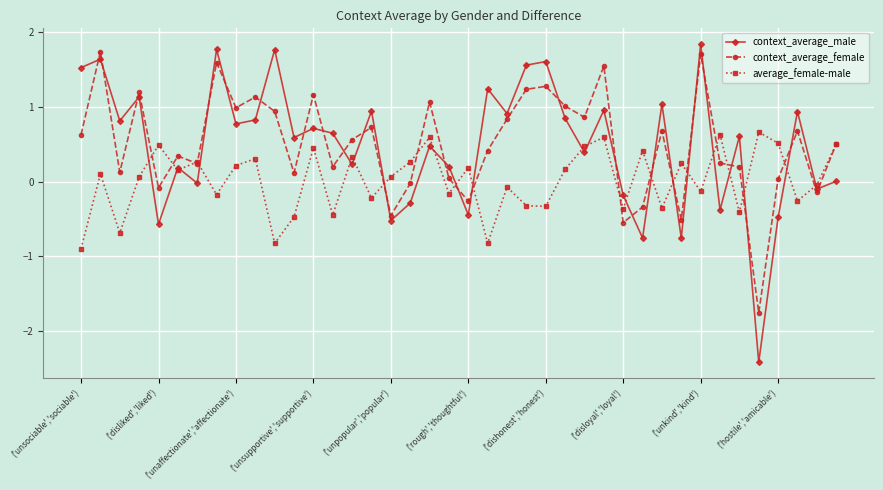

What is the maximum value shown in the chart?

1.8